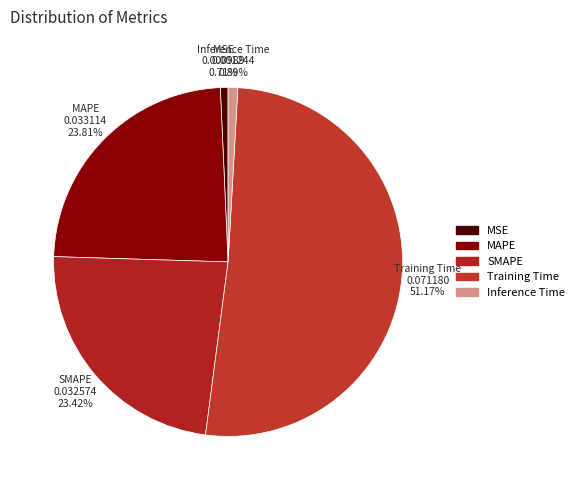

The Training Time slice represents 51% of the pie. True or false?

True